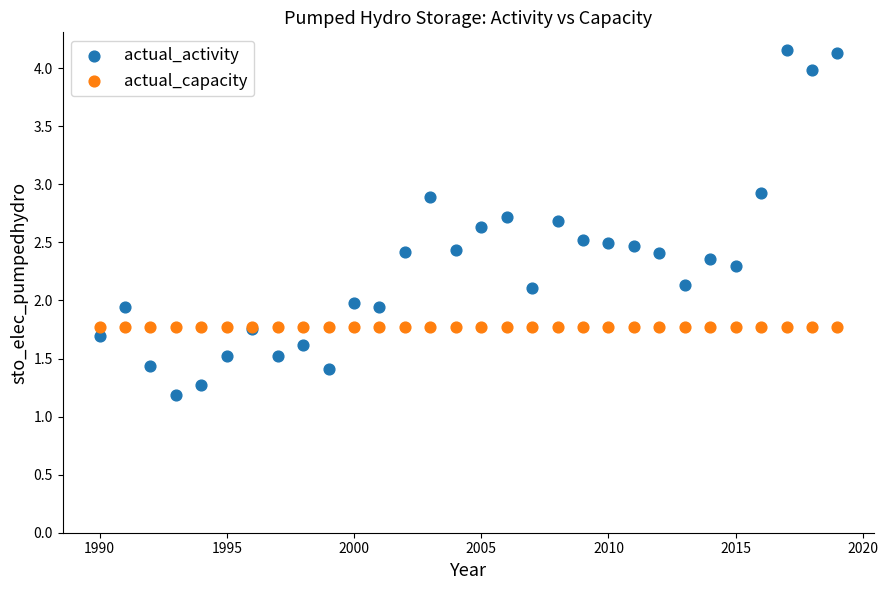

Which series contains the lowest Y value?

actual_activity